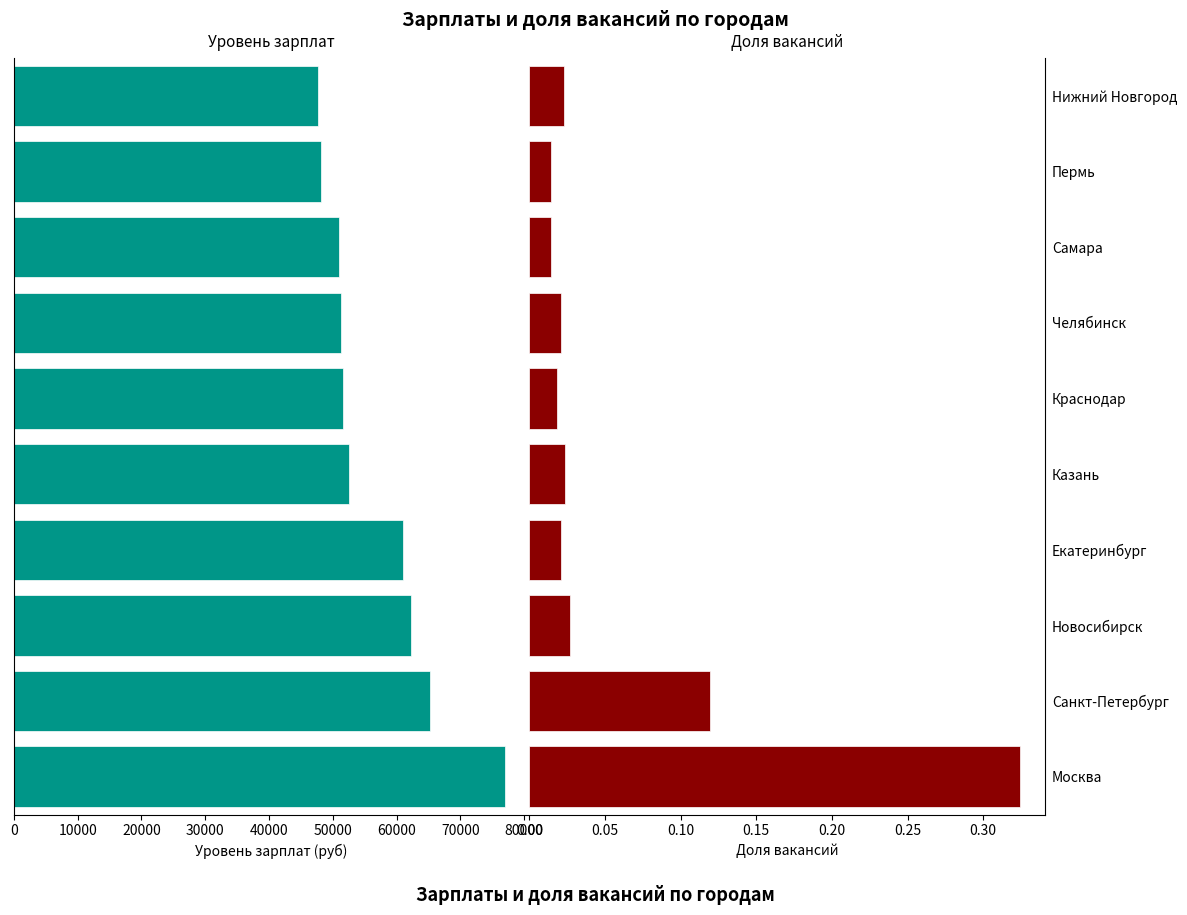

Which series has the largest total across all categories?

Уровень зарплат